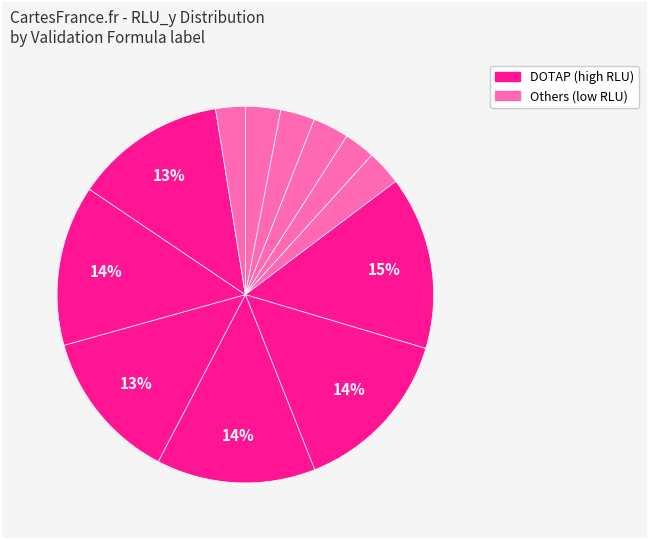

How many slices are in this pie chart?

12